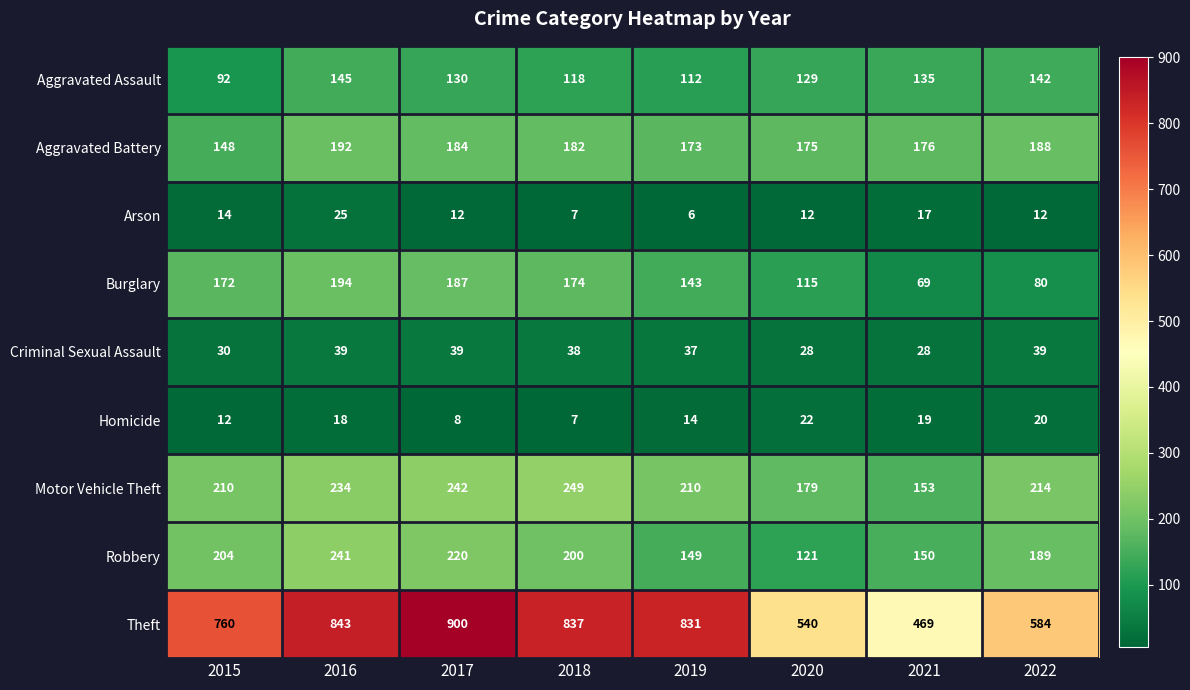

The value of Homicide at 2017 is 2. True or false?

False